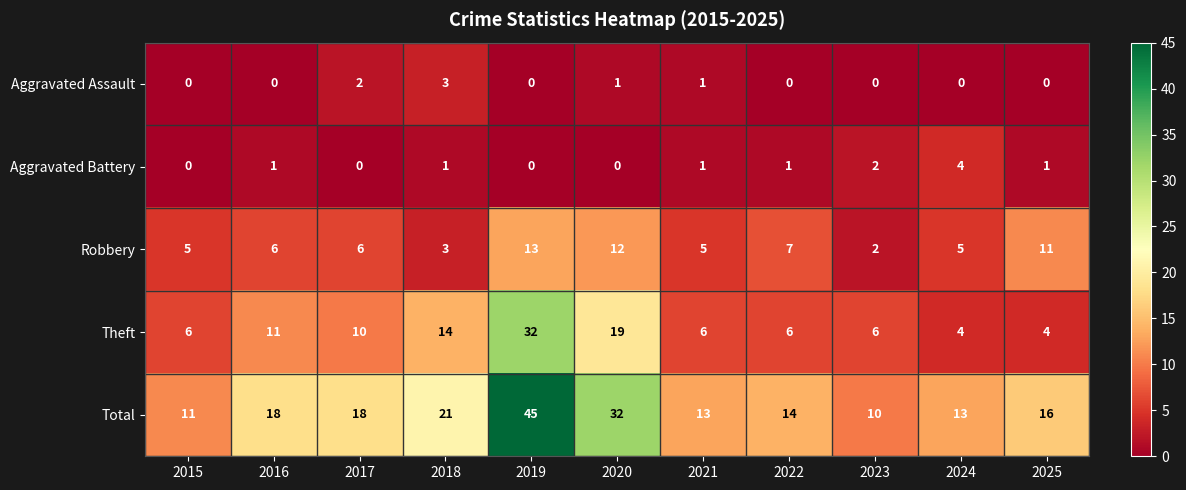

What is the difference between the second highest and minimum values in the Total series?

22